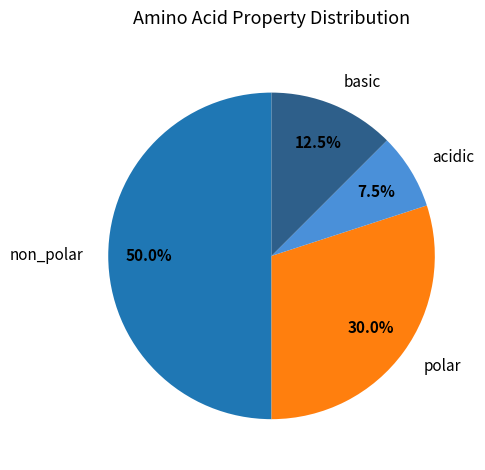

Rank the categories by value from highest to lowest.

non_polar, polar, basic, acidic